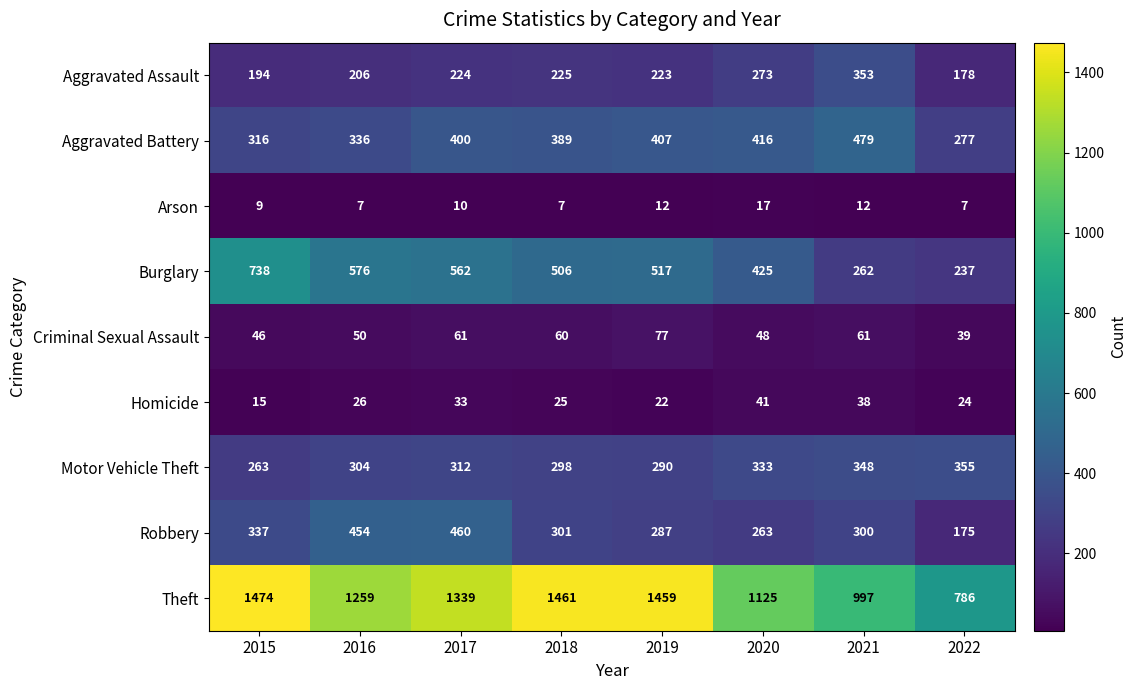

What is the sum of the Arson values at 2018 and 2017?

17